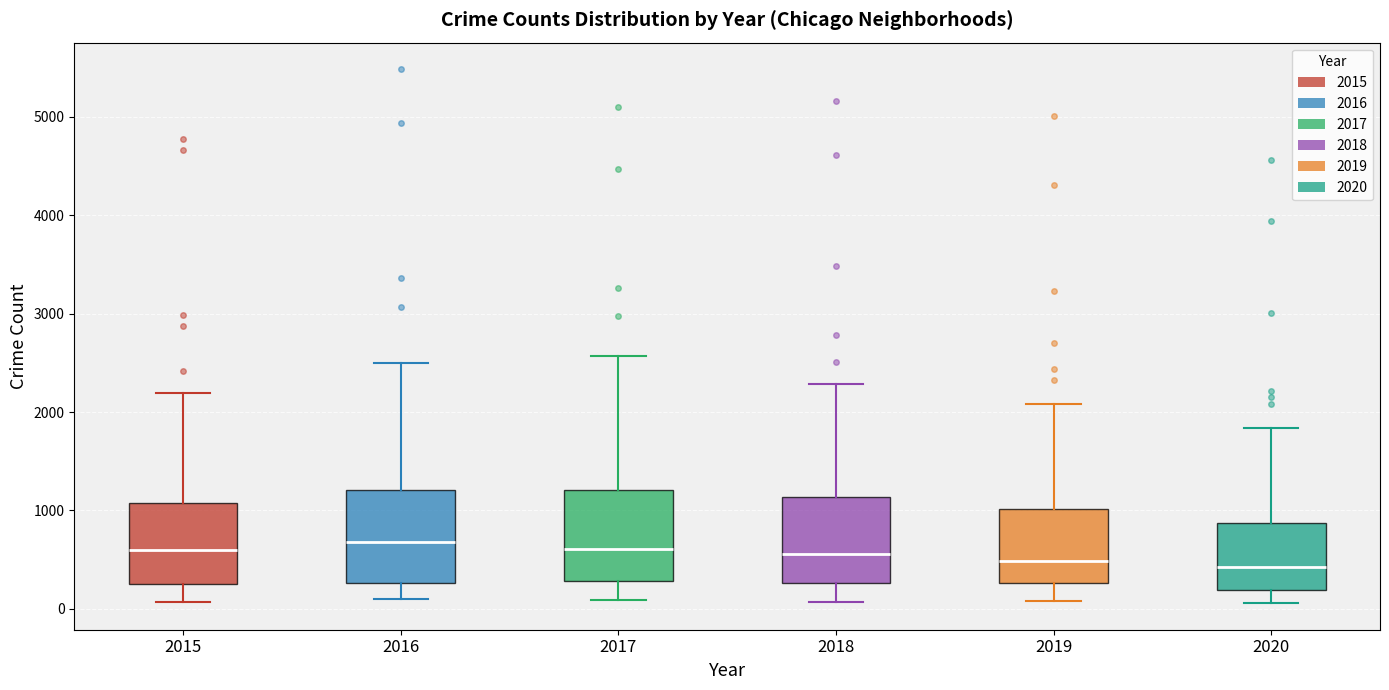

Where does the lower whisker of the box at x = 2016 end on the y-axis? The values are not printed on the chart, so give them approximately, as read against the axis.

100